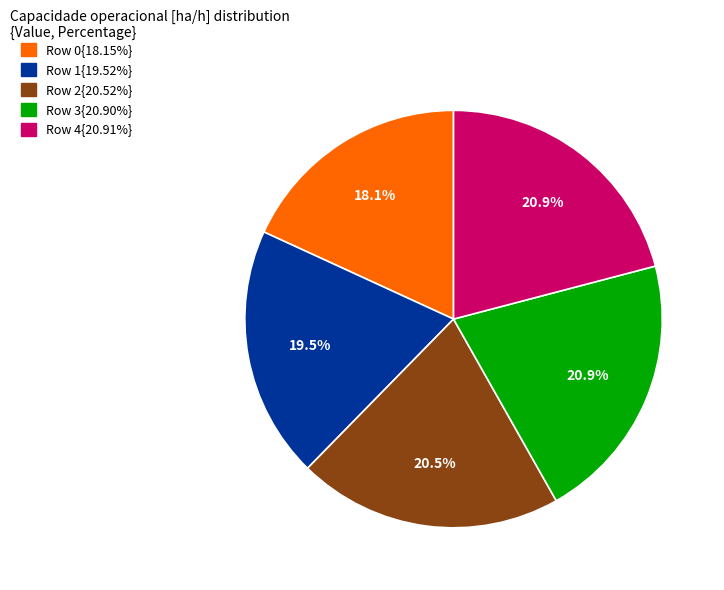

Is there a majority slice in this chart?

No